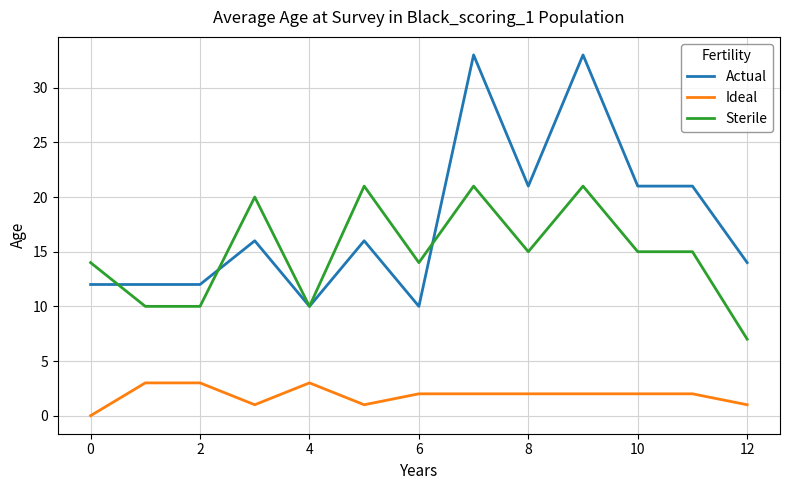

What is the maximum value for Actual?

33